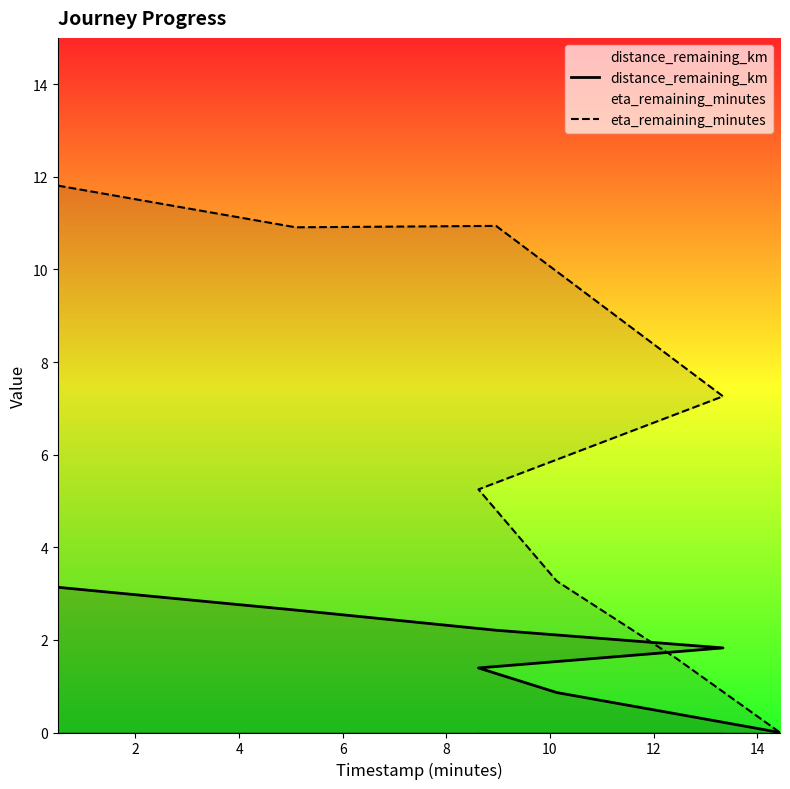

Rank the series by their average value, from lowest to highest.

distance_remaining_km, eta_remaining_minutes